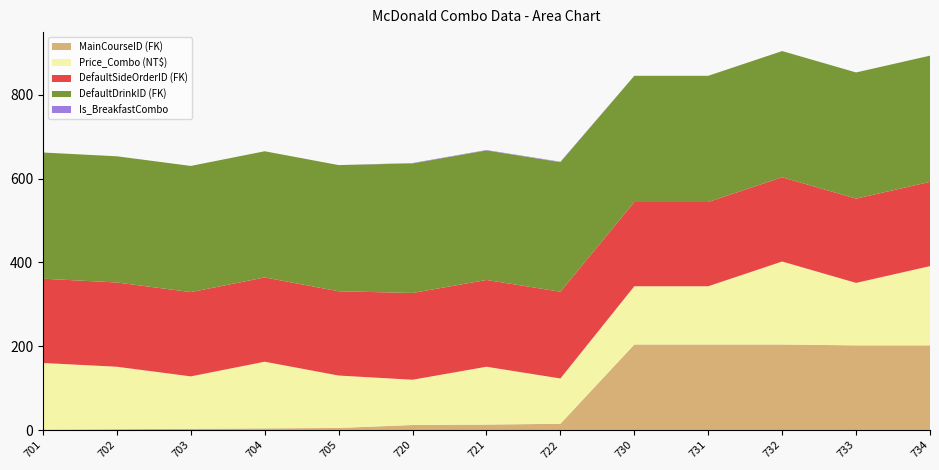

Reading right to left, list all the values displayed in this chart.

MainCourseID (FK): 202	202	204	204	204	15	13	12	5	4	3	2	1
Price_Combo (NT$): 189	149	198	139	139	108	138	108	125	159	125	149	159
DefaultSideOrderID (FK): 201	201	201	201	201	207	207	207	201	201	201	201	201
DefaultDrinkID (FK): 301	301	301	301	301	309	309	309	301	301	301	301	301
Is_BreakfastCombo: 0	0	0	0	0	1	1	1	0	0	0	0	0